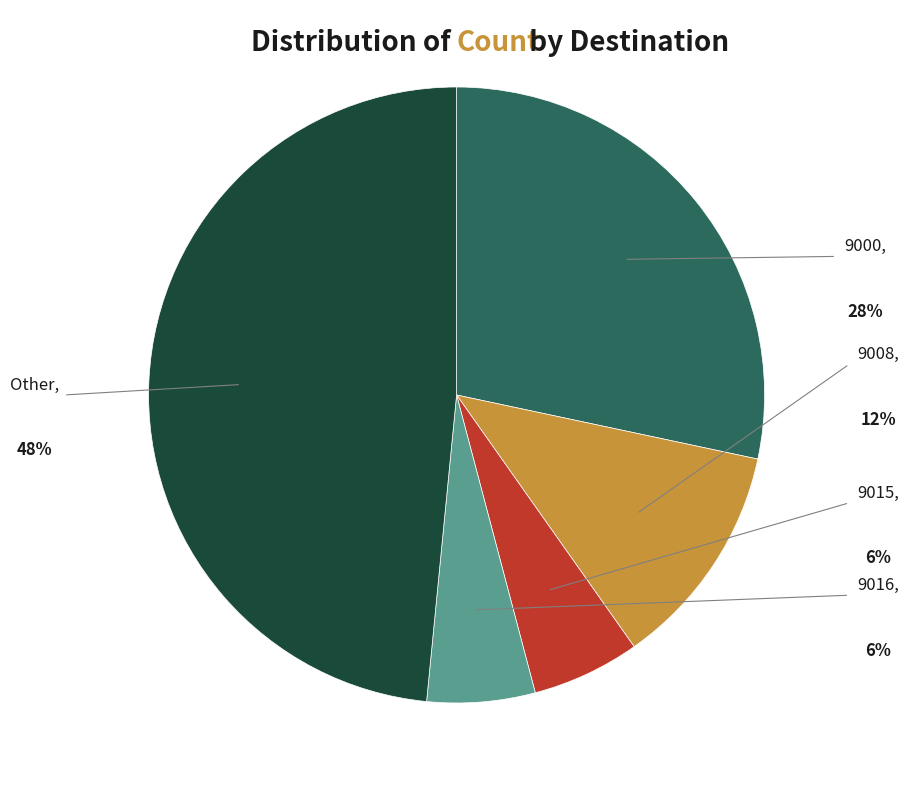

Which has a higher value, 9000 or Other?

Other